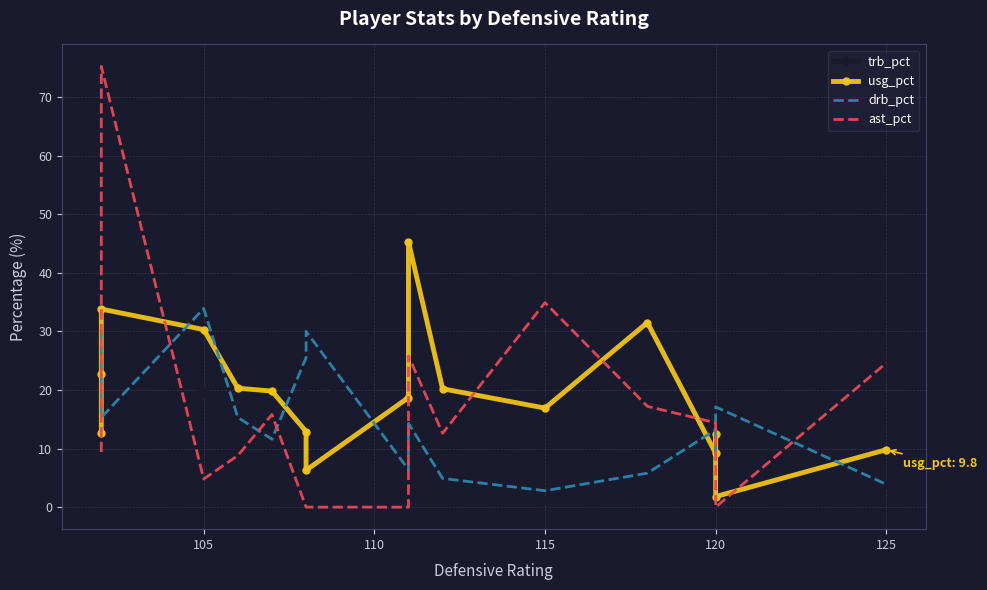

At how many categories does at least one series exceed 36?

2